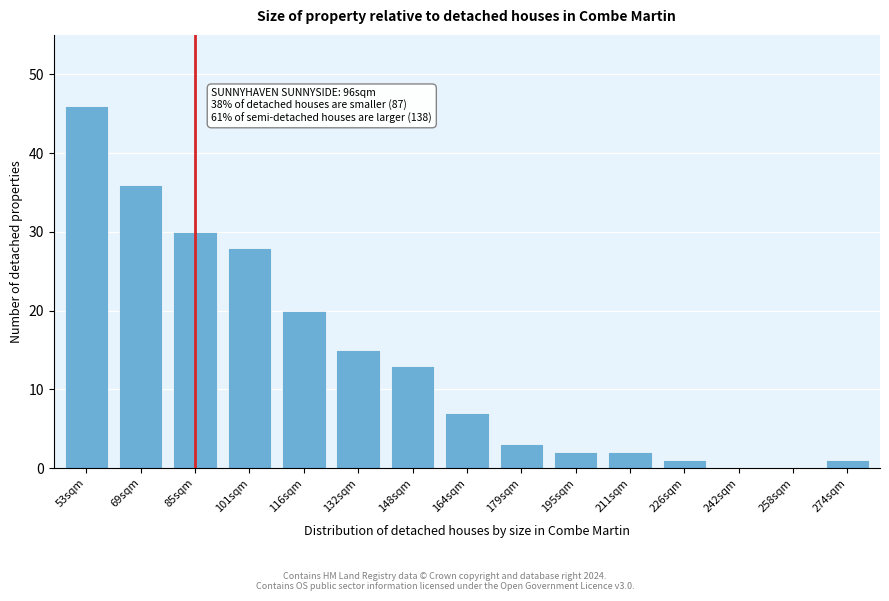

Reading left to right, extract all data points from this chart.

53sqm=46	69sqm=36	85sqm=30	101sqm=28	116sqm=20	132sqm=15	148sqm=13	164sqm=7	179sqm=3	195sqm=2	211sqm=2	226sqm=1	242sqm=0	258sqm=0	274sqm=1